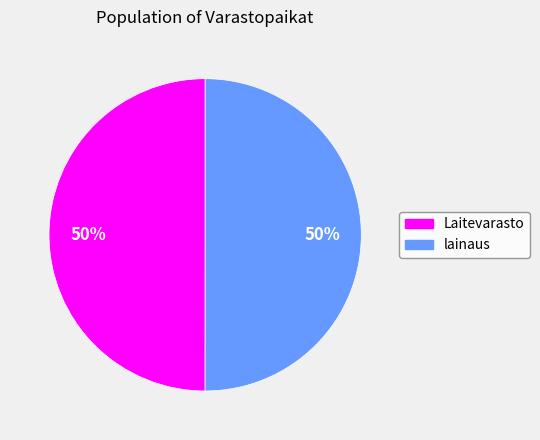

Approximately how many times larger is the value at lainaus compared to Laitevarasto?

1.0